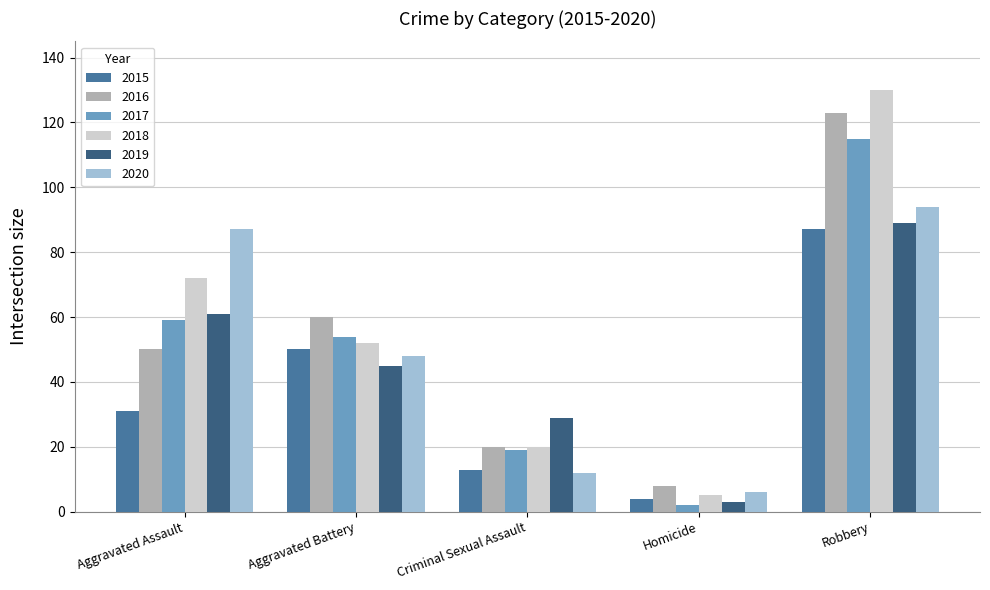

Reading left to right, list all the values displayed in this chart.

2015: 31	50	13	4	87
2016: 50	60	20	8	123
2017: 59	54	19	2	115
2018: 72	52	20	5	130
2019: 61	45	29	3	89
2020: 87	48	12	6	94